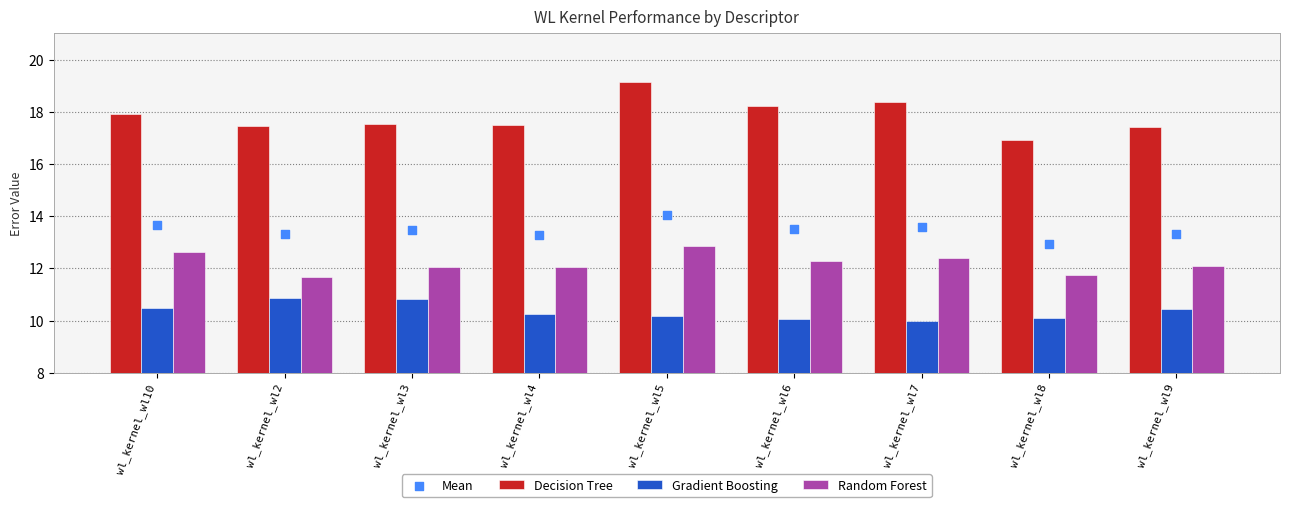

Is the value of Mean at wl_kernel_wl3 greater than the value of Gradient Boosting at wl_kernel_wl4?

Yes